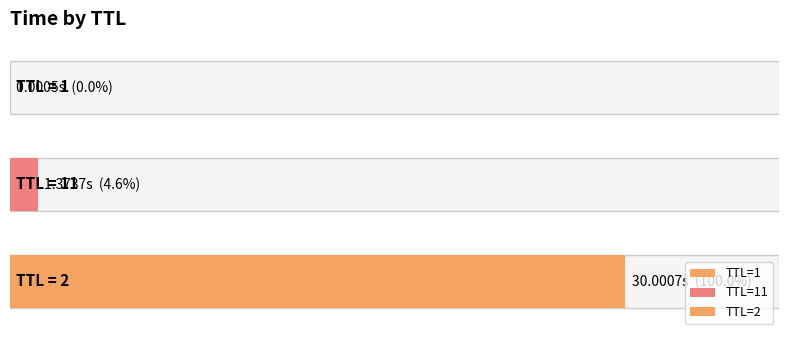

Where does the data first go above 1?

11